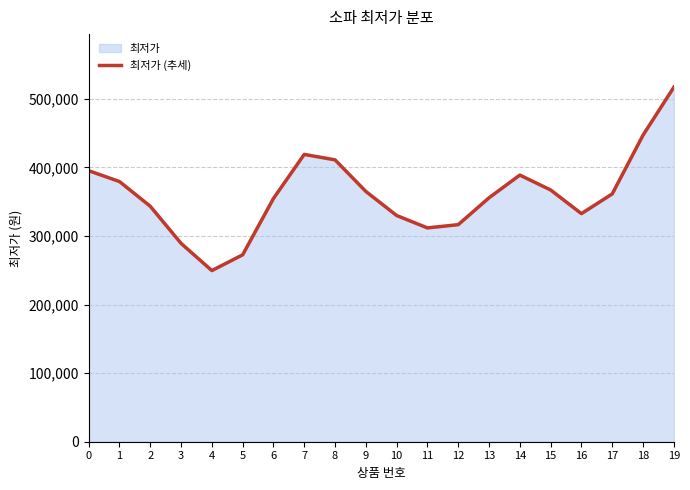

How many lines are shown in the chart?

1